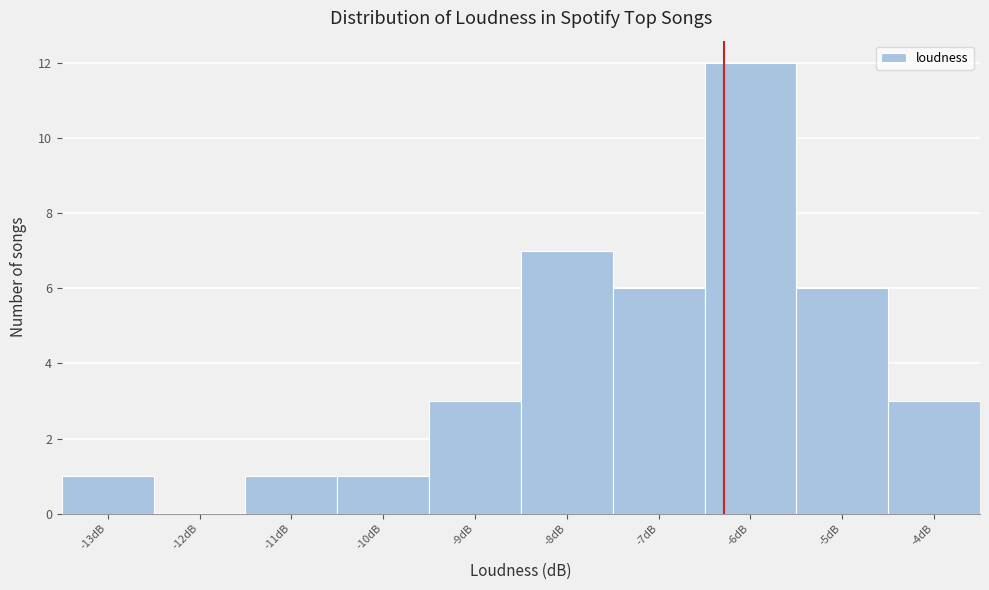

Reading left to right, extract all data points from this chart.

-13dB=1	-12dB=0	-11dB=1	-10dB=1	-9dB=3	-8dB=7	-7dB=6	-6dB=12	-5dB=6	-4dB=3